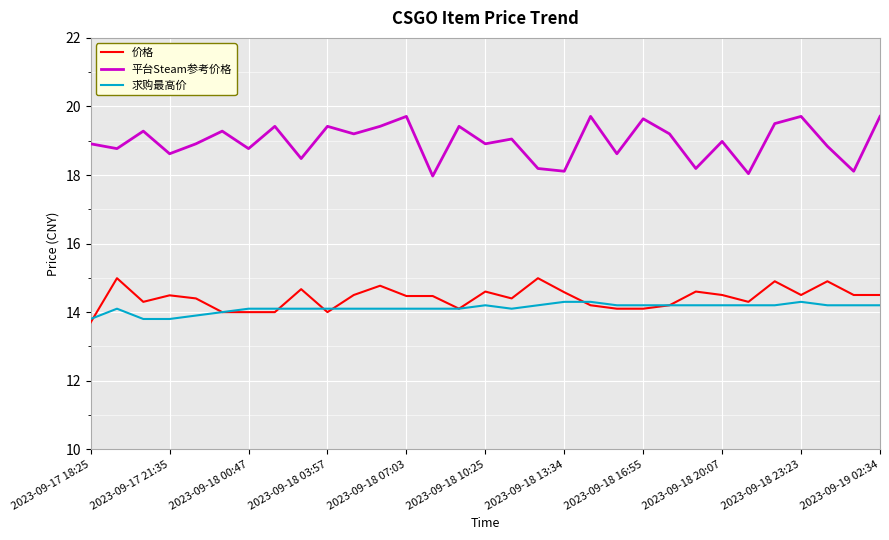

What is the sum of all 平台Steam参考价格 values?

588.1